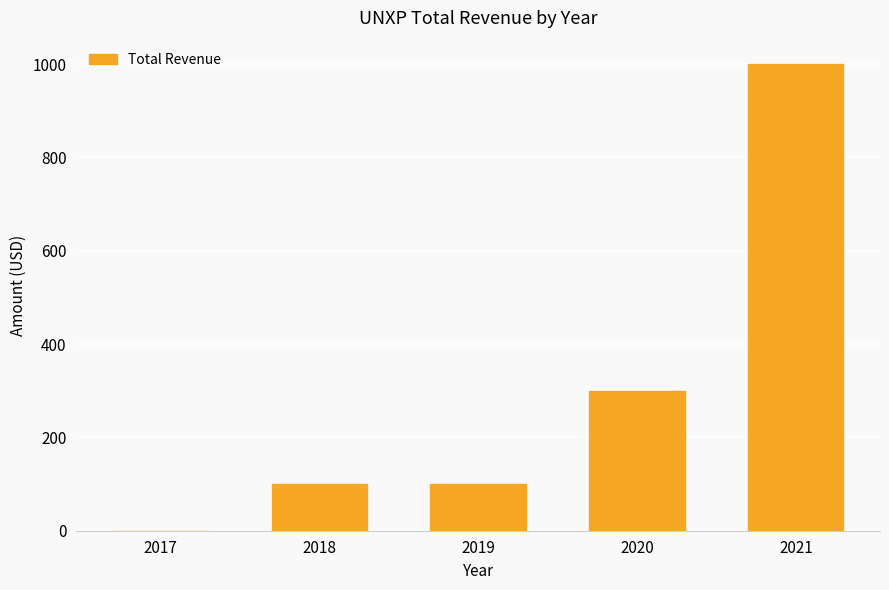

Is it true that the value at 2021 is 1000?

True